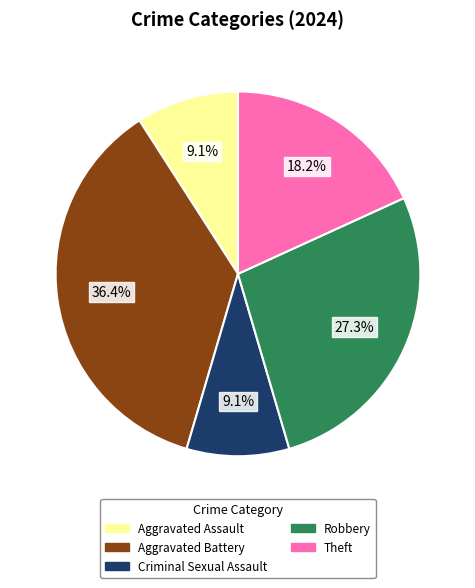

What percentage is the Criminal Sexual Assault slice, to the nearest percent?

9%